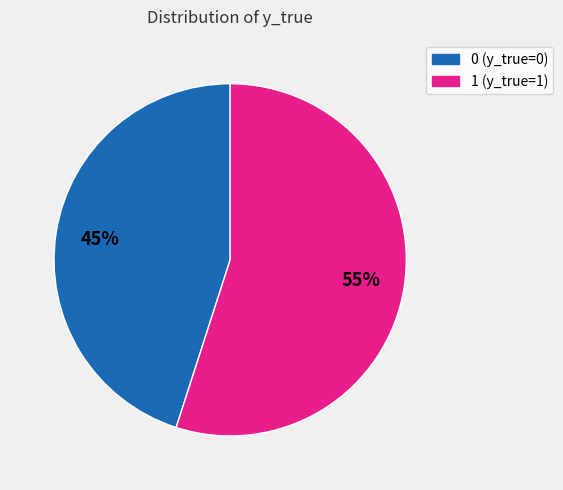

Is the sum of 1 (y_true=1) and 0 (y_true=0) greater than half?

Yes